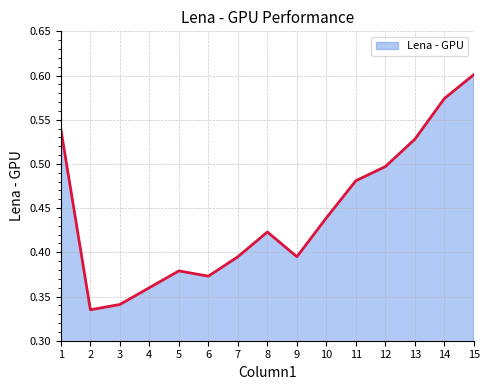

What is the minimum value shown in the chart?

0.3